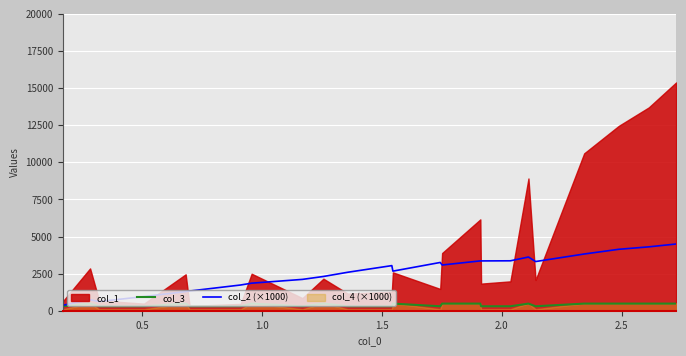

Is it true that col_3 equals 122.9 at 15?

False